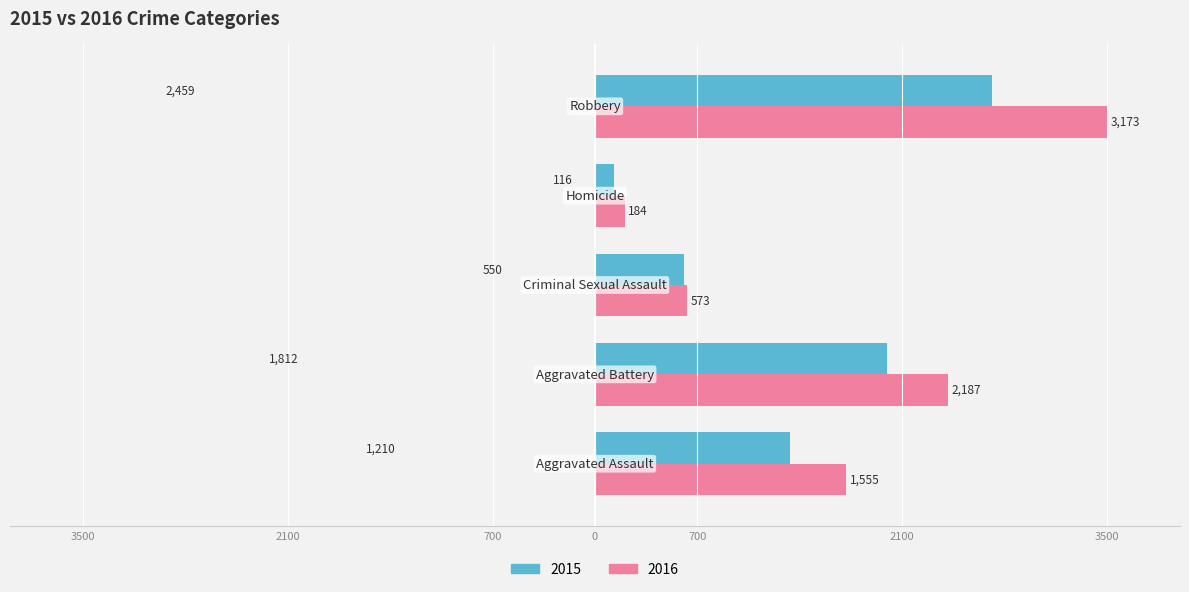

What are all the series names shown in the legend?

2015, 2016